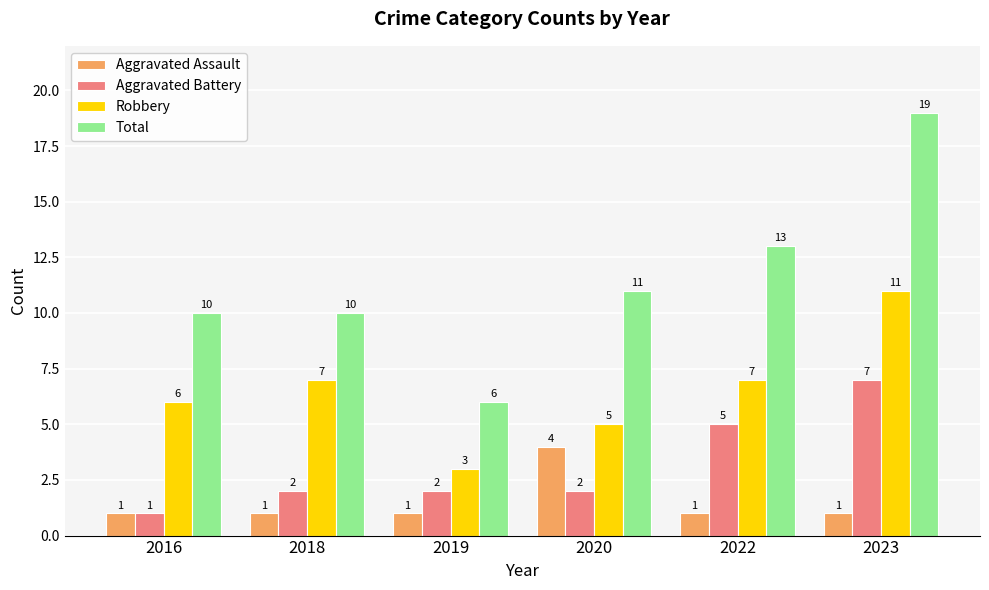

Count the number of data series in this chart.

4